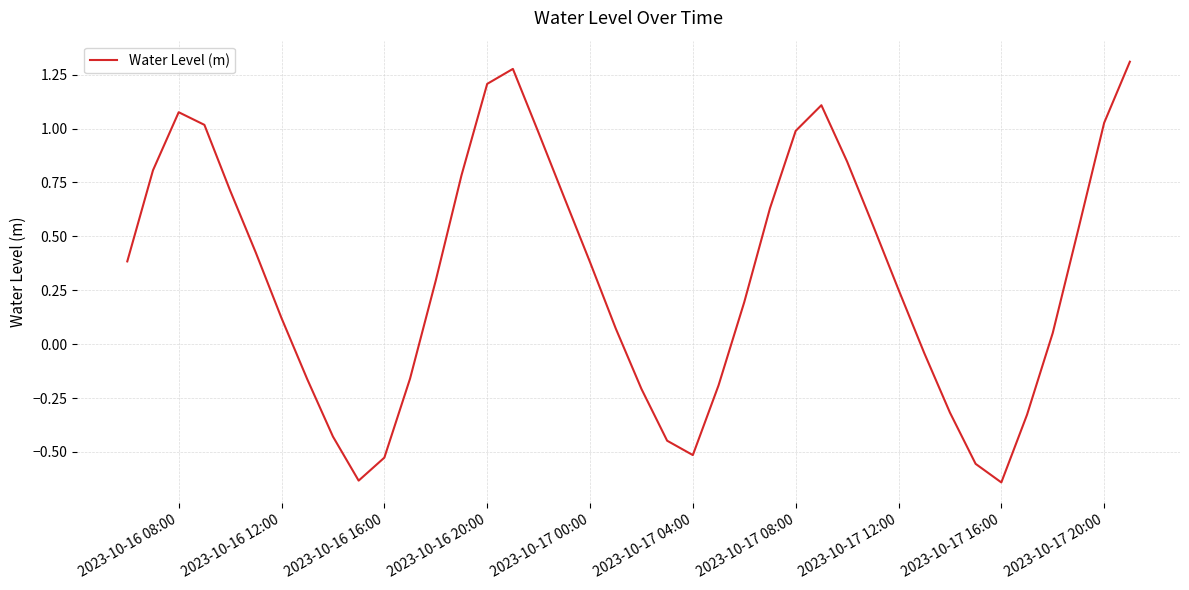

What is the difference between the maximum and minimum values?

2.0